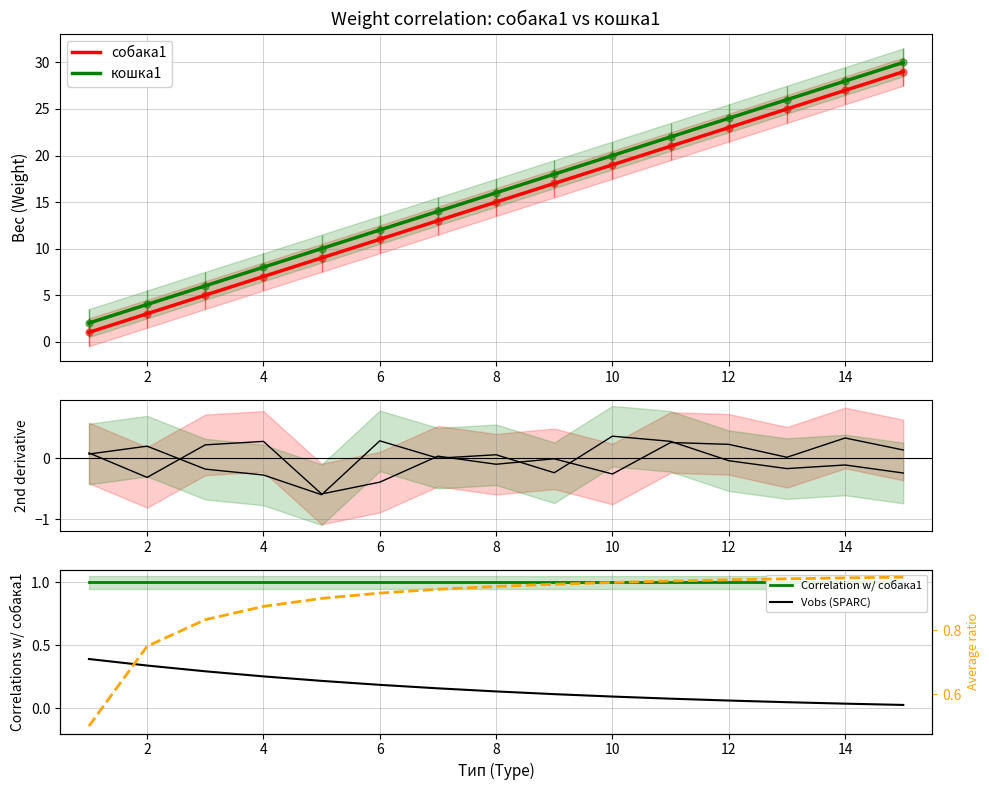

What is the difference between the second highest and minimum values in the кошка1 series?

26